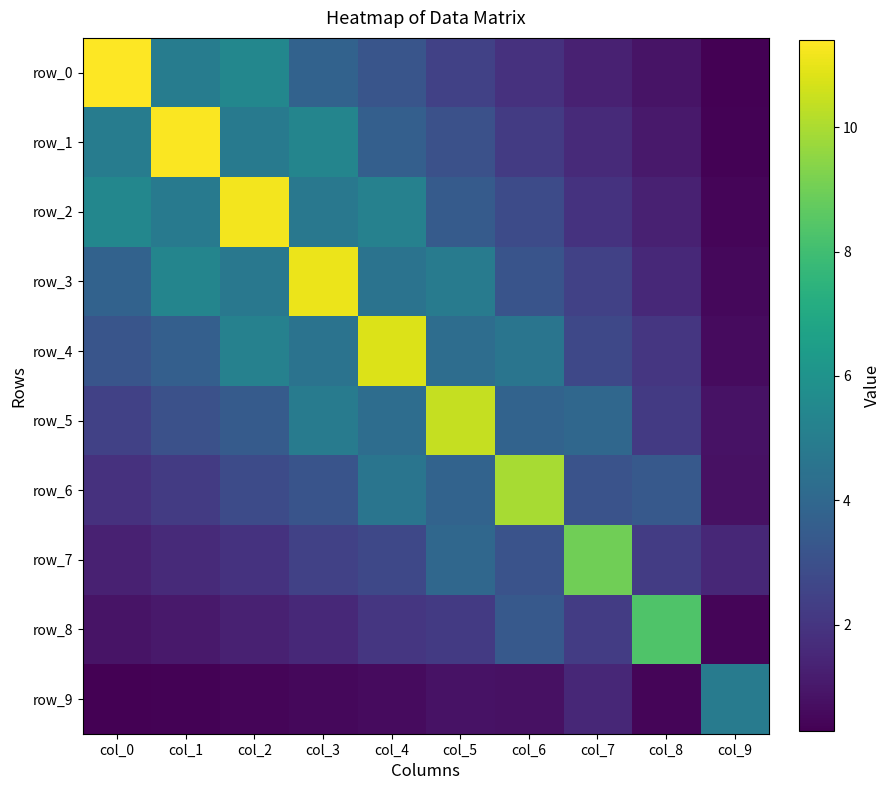

What is the sum of the row_1 values at col_4 and col_7?

5.3